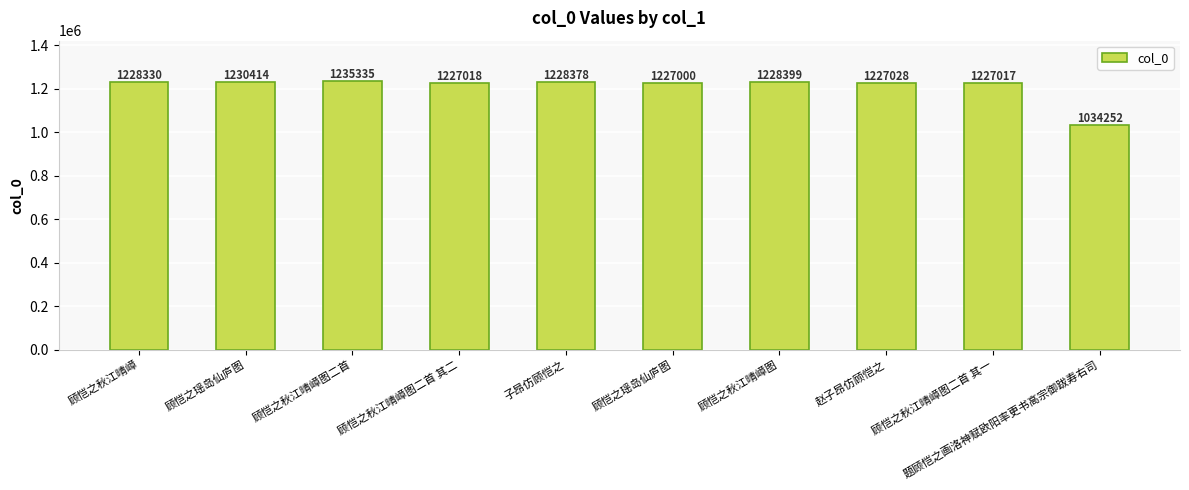

How many distinct data groups are displayed?

1